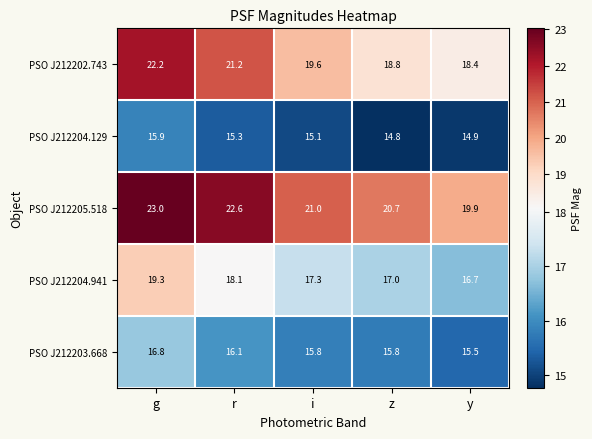

Reading right to left, extract all data points from this chart.

PSO J212202.743: 18.4	18.8	19.6	21.2	22.2
PSO J212204.129: 14.9	14.8	15.1	15.3	15.9
PSO J212205.518: 19.9	20.7	21.0	22.6	23.0
PSO J212204.941: 16.7	17.0	17.3	18.1	19.3
PSO J212203.668: 15.5	15.8	15.8	16.1	16.8